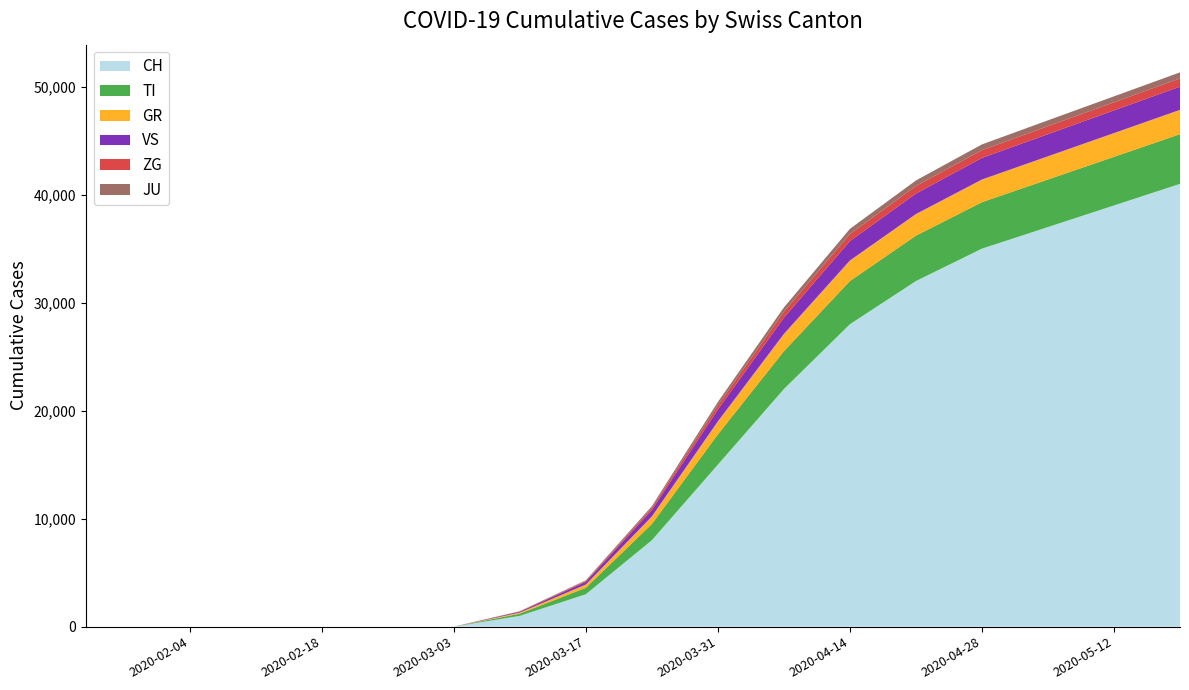

Reading left to right, what are all the values shown in this chart?

CH: 2020-01-24=0	2020-02-25=0	2020-02-26=0	2020-02-27=0	2020-02-28=0	2020-02-29=0	2020-03-01=0	2020-03-02=0	2020-03-03=0	2020-03-10=1000	2020-03-17=3000	2020-03-24=8000	2020-03-31=15000	2020-04-07=22000	2020-04-14=28000	2020-04-21=32000	2020-04-28=35000	2020-05-05=37000	2020-05-12=39000	2020-05-19=41000
TI: 2020-01-24=0	2020-02-25=0	2020-02-26=0	2020-02-27=0	2020-02-28=0	2020-02-29=0	2020-03-01=0	2020-03-02=0	2020-03-03=0	2020-03-10=200	2020-03-17=600	2020-03-24=1500	2020-03-31=2800	2020-04-07=3500	2020-04-14=4000	2020-04-21=4200	2020-04-28=4300	2020-05-05=4400	2020-05-12=4500	2020-05-19=4600
GR: 2020-01-24=0	2020-02-25=0	2020-02-26=0	2020-02-27=0	2020-02-28=0	2020-02-29=0	2020-03-01=0	2020-03-02=0	2020-03-03=0	2020-03-10=100	2020-03-17=300	2020-03-24=700	2020-03-31=1200	2020-04-07=1600	2020-04-14=1900	2020-04-21=2000	2020-04-28=2100	2020-05-05=2150	2020-05-12=2200	2020-05-19=2250
VS: 2020-01-24=0	2020-02-25=0	2020-02-26=0	2020-02-27=0	2020-02-28=0	2020-02-29=0	2020-03-01=0	2020-03-02=0	2020-03-03=0	2020-03-10=80	2020-03-17=250	2020-03-24=600	2020-03-31=1100	2020-04-07=1500	2020-04-14=1800	2020-04-21=1900	2020-04-28=2000	2020-05-05=2050	2020-05-12=2100	2020-05-19=2150
ZG: 2020-01-24=0	2020-02-25=0	2020-02-26=0	2020-02-27=0	2020-02-28=0	2020-02-29=0	2020-03-01=0	2020-03-02=0	2020-03-03=0	2020-03-10=30	2020-03-17=80	2020-03-24=200	2020-03-31=400	2020-04-07=550	2020-04-14=650	2020-04-21=700	2020-04-28=720	2020-05-05=740	2020-05-12=750	2020-05-19=760
JU: 2020-01-24=0	2020-02-25=0	2020-02-26=0	2020-02-27=0	2020-02-28=0	2020-02-29=0	2020-03-01=0	2020-03-02=0	2020-03-03=0	2020-03-10=20	2020-03-17=60	2020-03-24=150	2020-03-31=300	2020-04-07=400	2020-04-14=480	2020-04-21=510	2020-04-28=530	2020-05-05=540	2020-05-12=550	2020-05-19=560